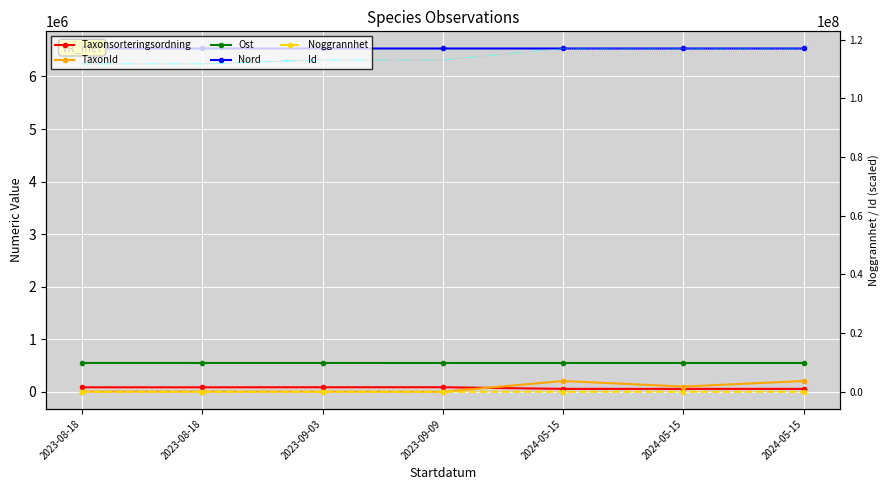

The Nord series shows 6531857 at 2024-05-15. True or false?

True